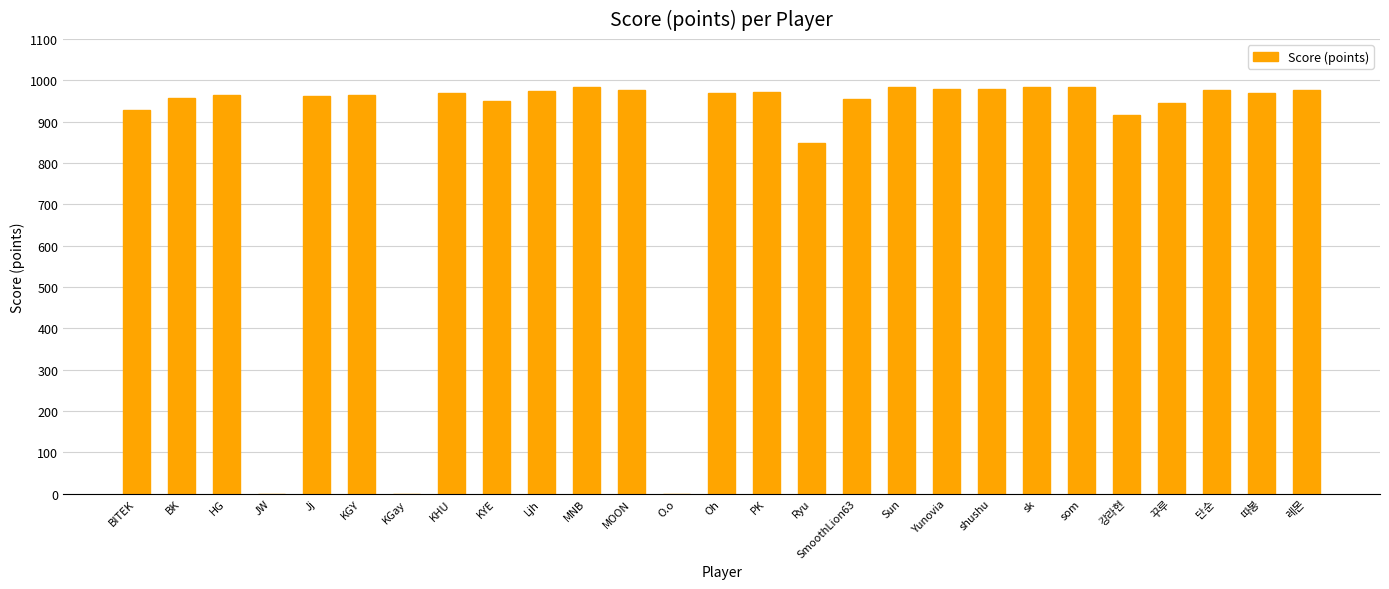

True or false: the data shows 978 at shushu.

True